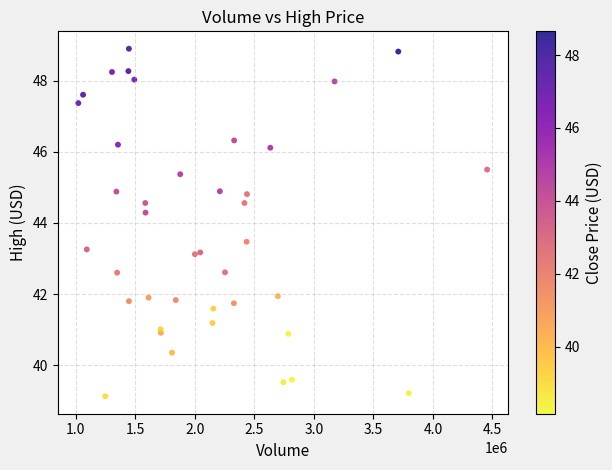

What Y value in the scatter plot is closest to 44?

44.3